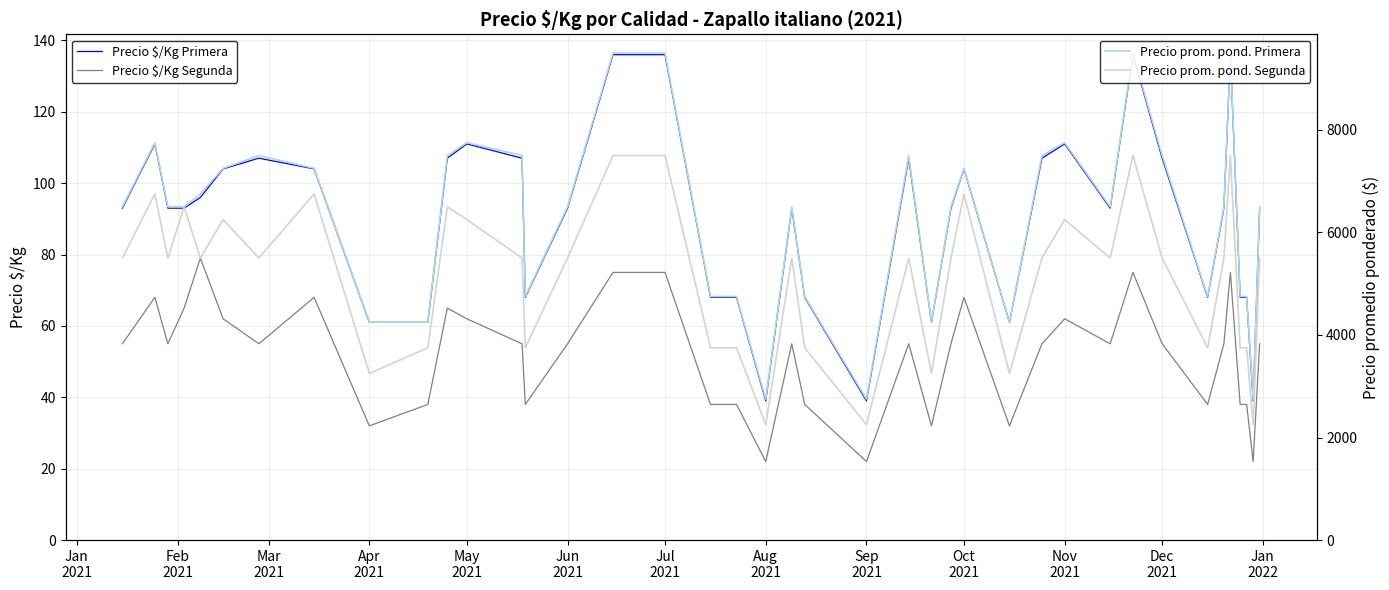

What is the lowest value of the Precio $/Kg Primera series?

39